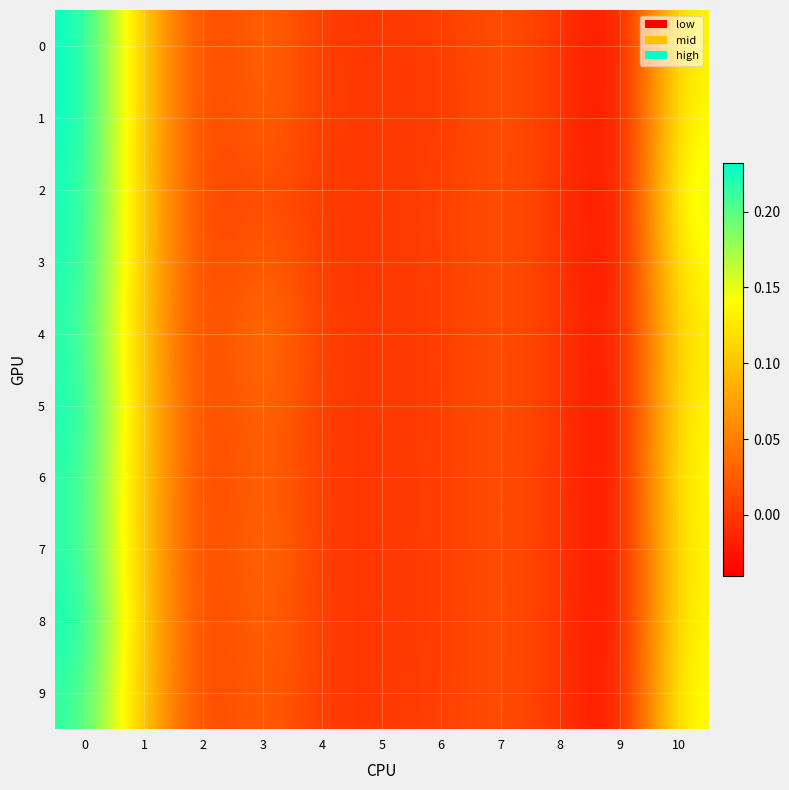

Which series has the largest total across all categories?

1